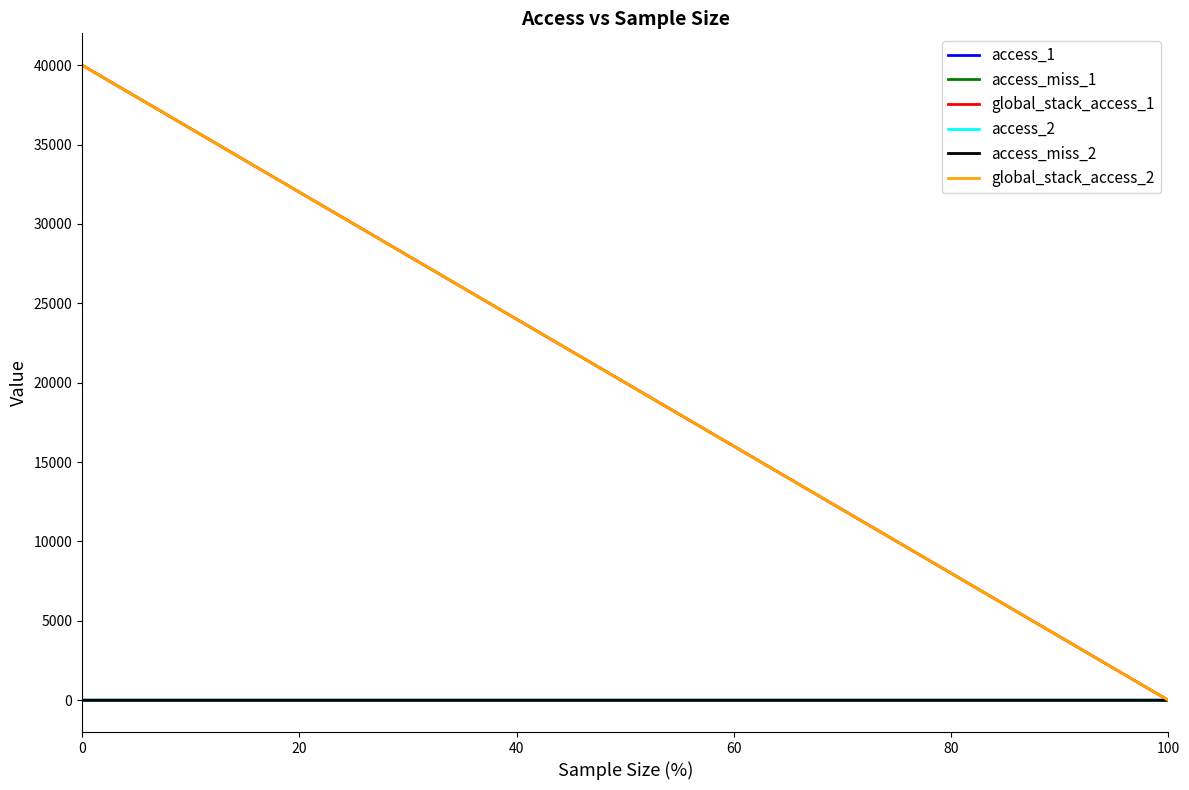

Which series has the largest range (max minus min)?

global_stack_access_1